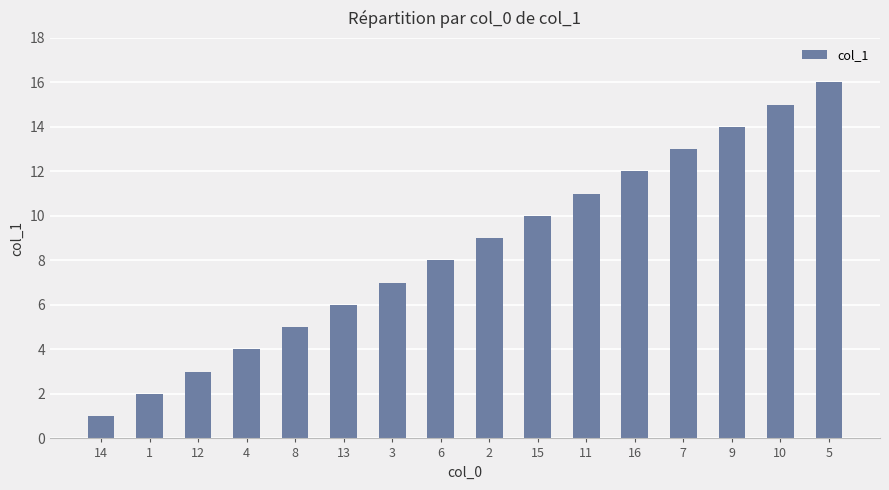

True or false: the data shows 2 at 8.

False